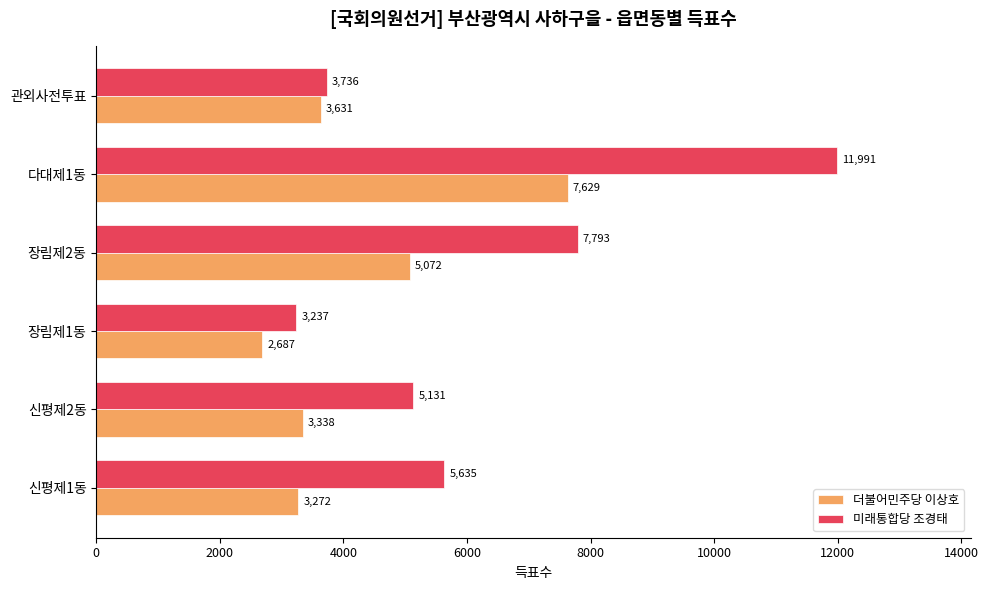

What is the sum of all 더불어민주당 이상호 values?

25629